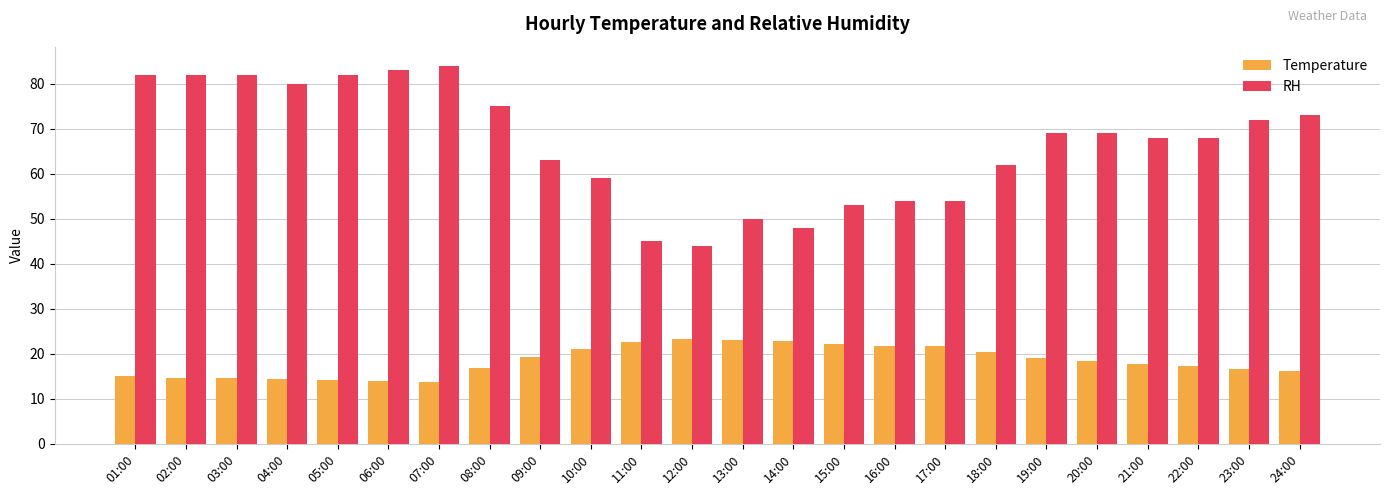

Is it true that RH equals 82.0 at 02:00?

True